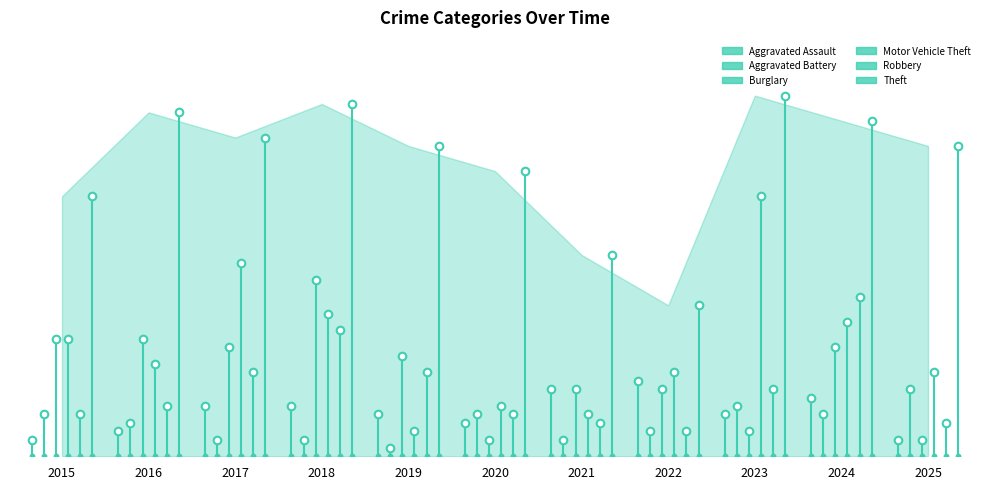

What are all the series names shown in the legend?

Aggravated Assault, Aggravated Battery, Burglary, Motor Vehicle Theft, Robbery, Theft